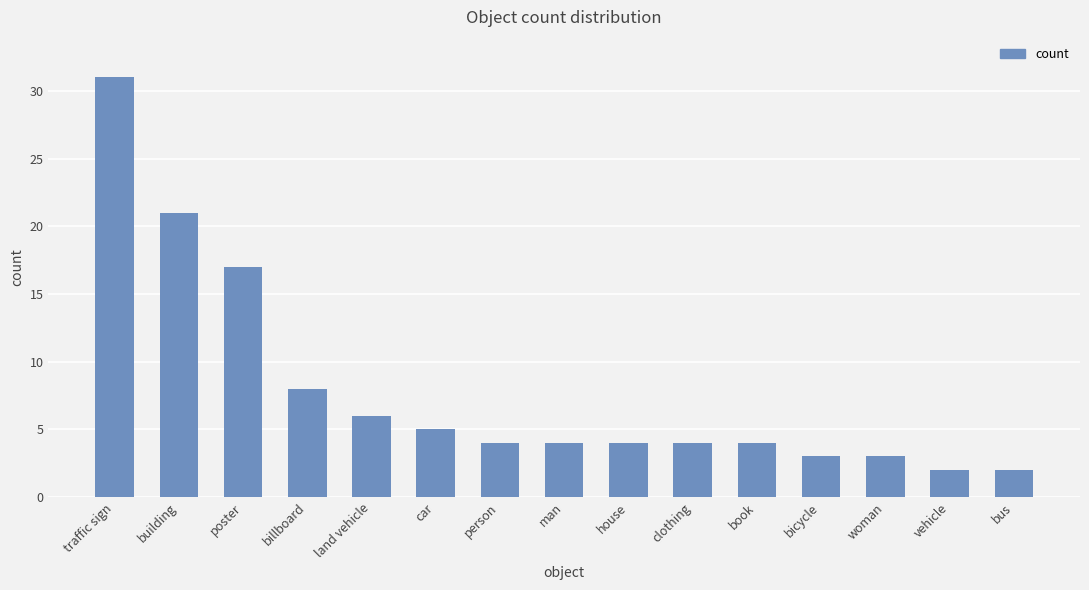

Between clothing and traffic sign, which is larger?

traffic sign